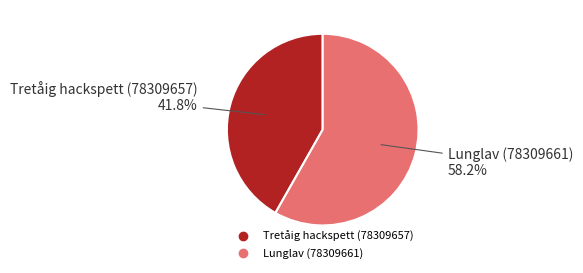

Between Lunglav (78309661) and Tretåig hackspett (78309657), which is larger?

Lunglav (78309661)